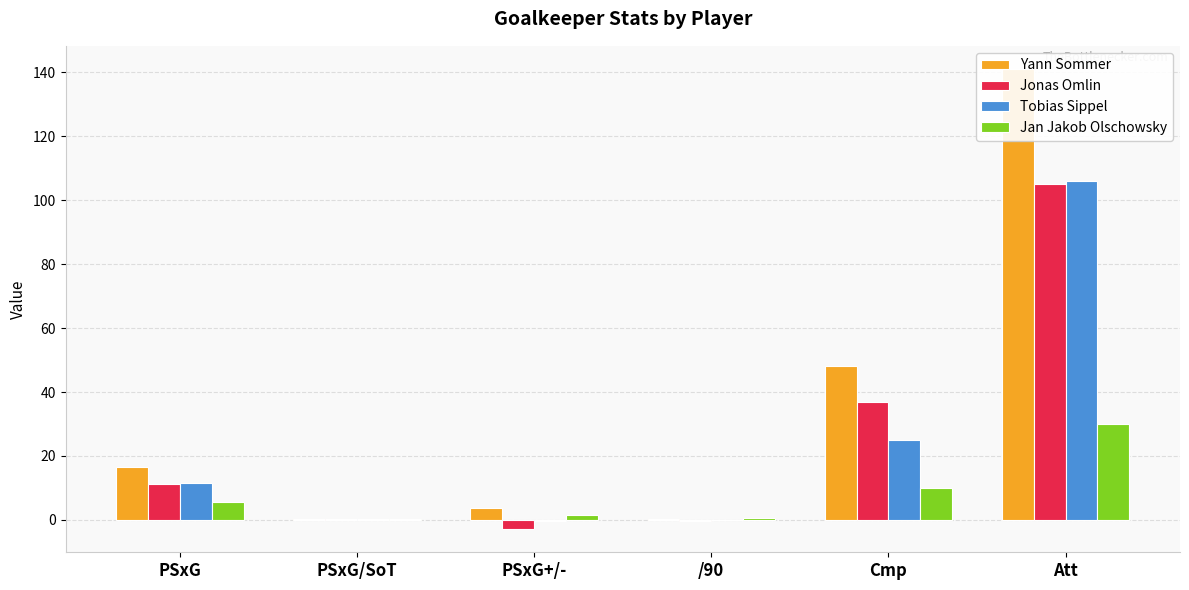

Which series has the largest total across all categories?

Yann Sommer